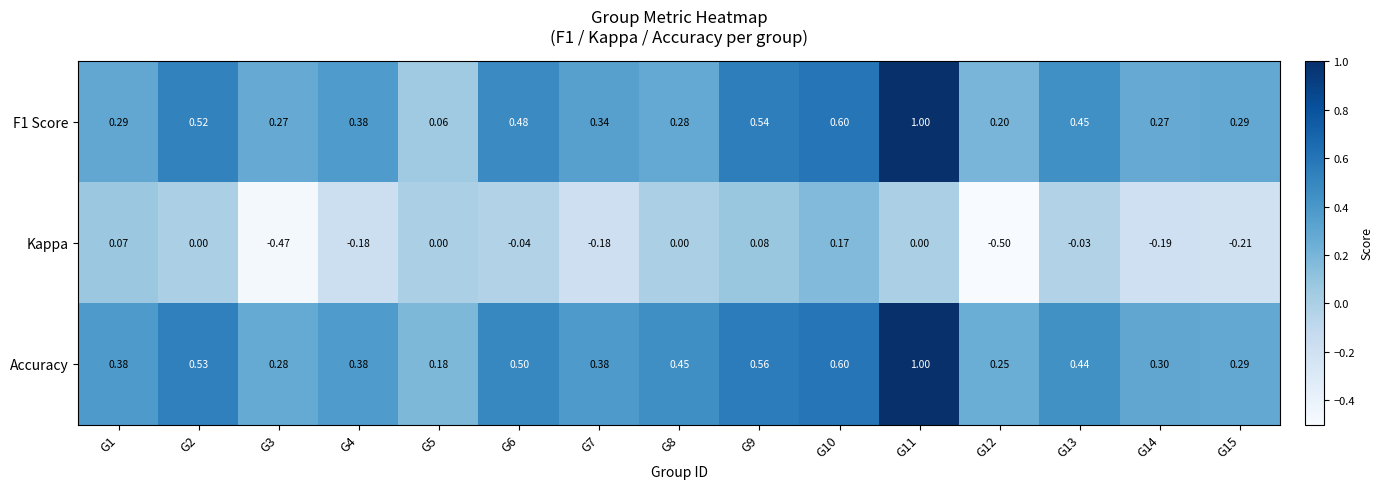

Between G12 and G15, which series saw the biggest shift?

Kappa